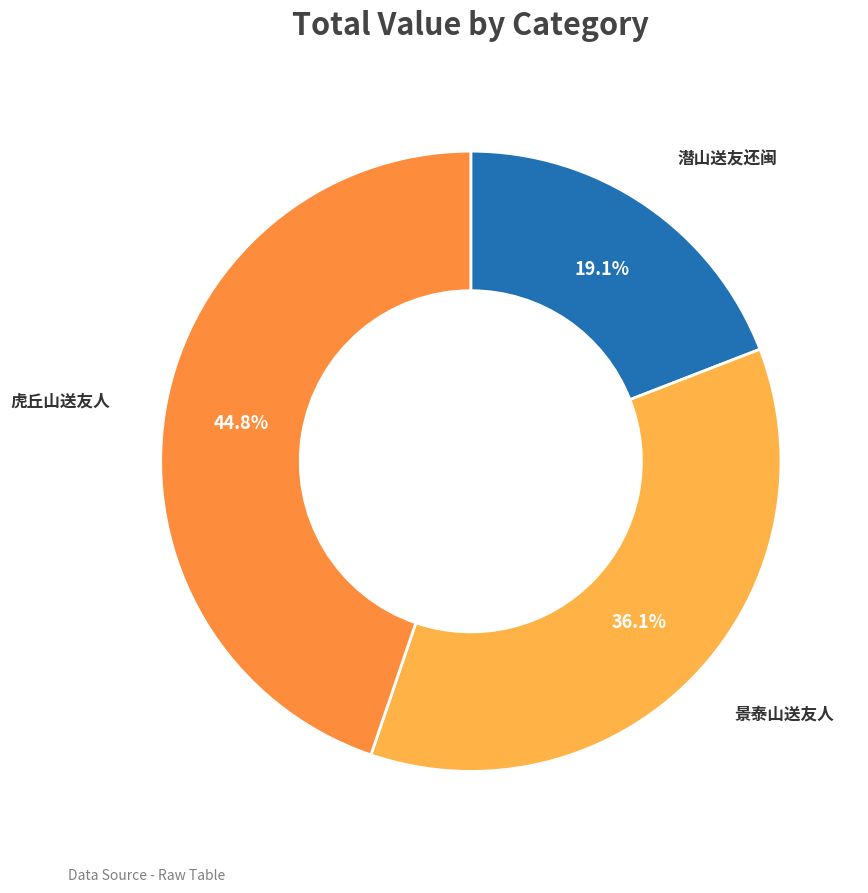

Count the number of slices in the pie.

3